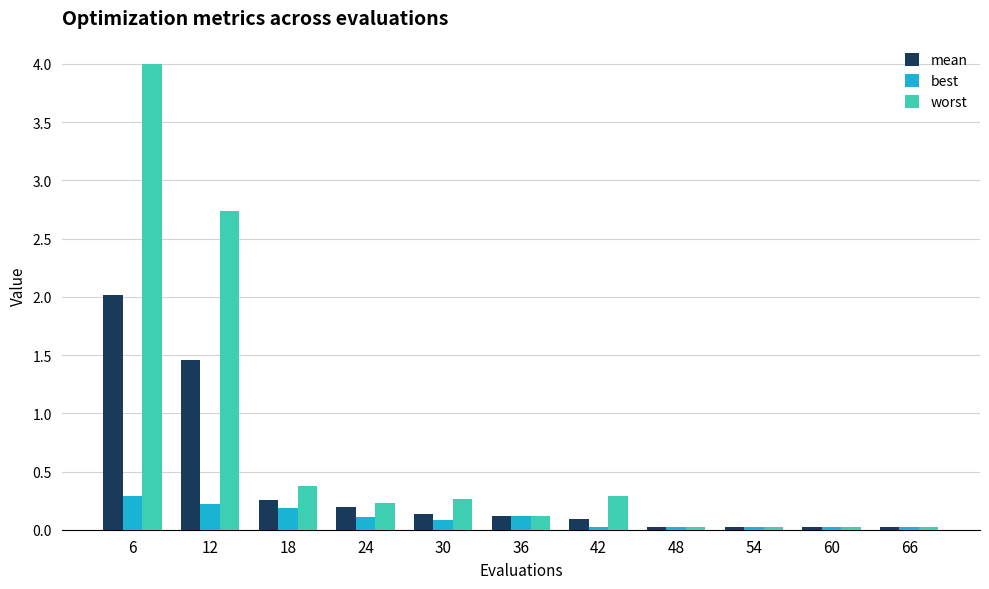

Which series has the largest range (max minus min)?

worst